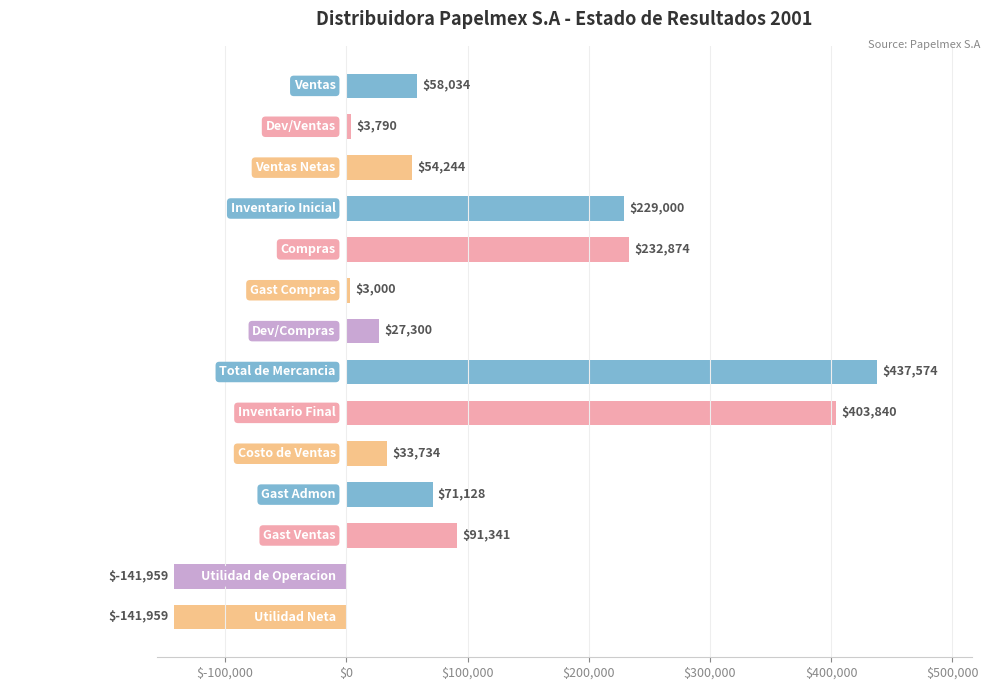

The chart shows a value of 628874.0 at Total de Mercancia. True or false?

False